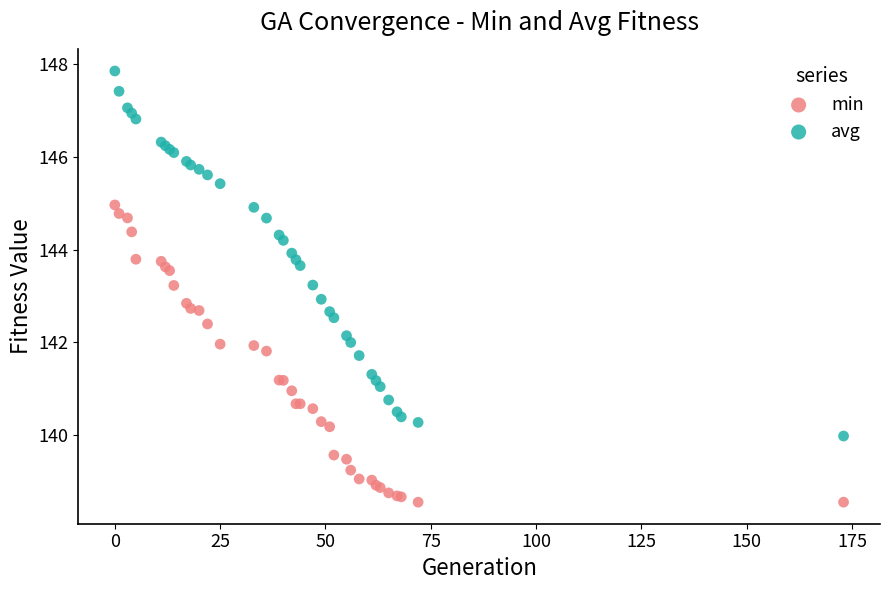

Which series reaches the minimum Y coordinate?

min